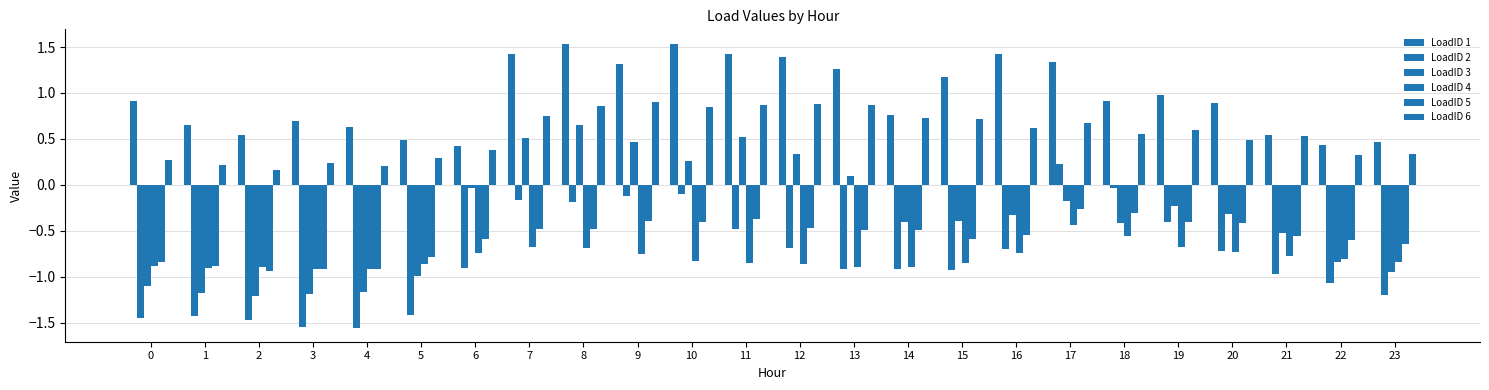

How many bars are there in total?

144